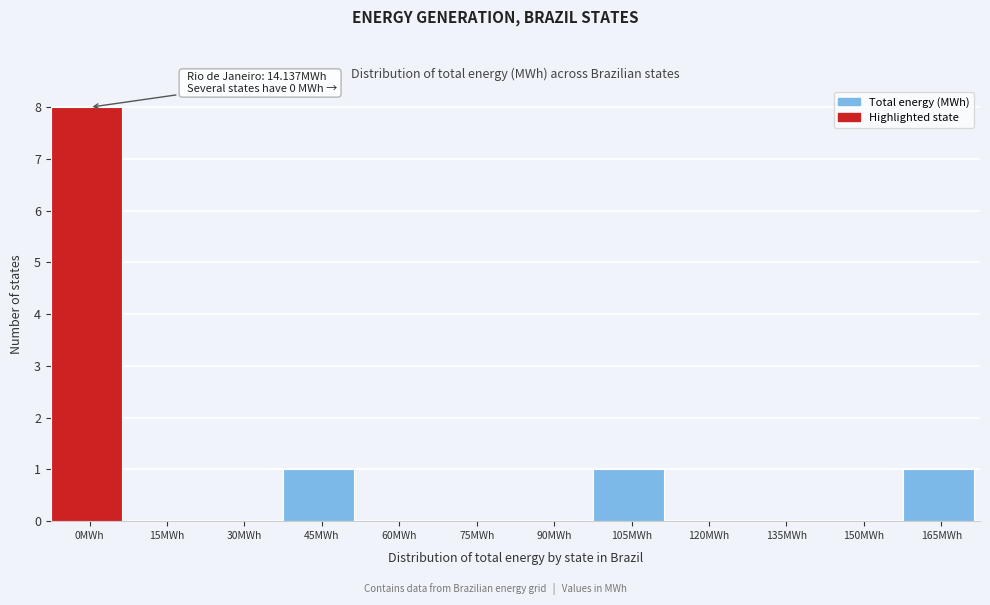

Reading left to right, extract all data points from this chart.

0MWh=8	15MWh=0	30MWh=0	45MWh=1	60MWh=0	75MWh=0	90MWh=0	105MWh=1	120MWh=0	135MWh=0	150MWh=0	165MWh=1